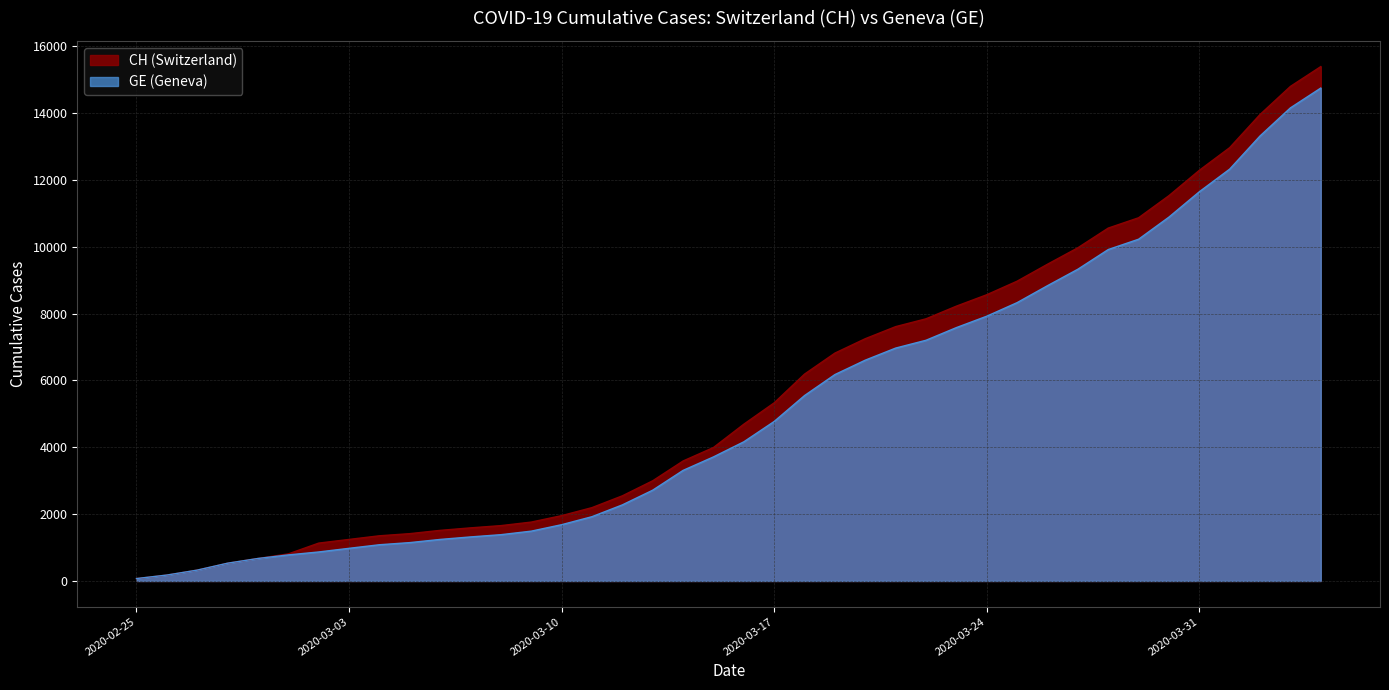

Count the number of categories in the chart.

40